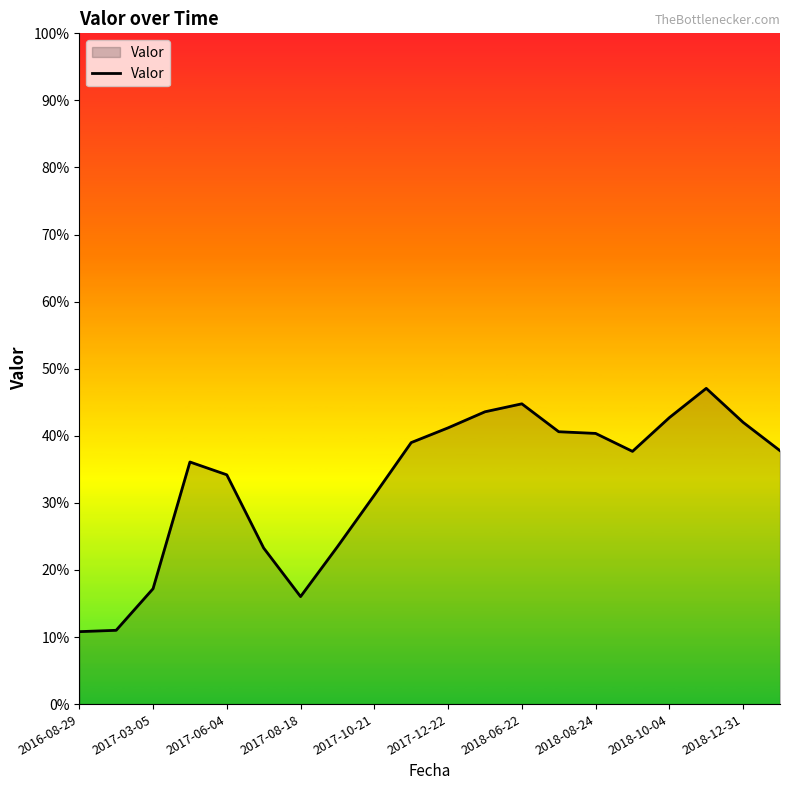

How many values are between 0 and 1?

20